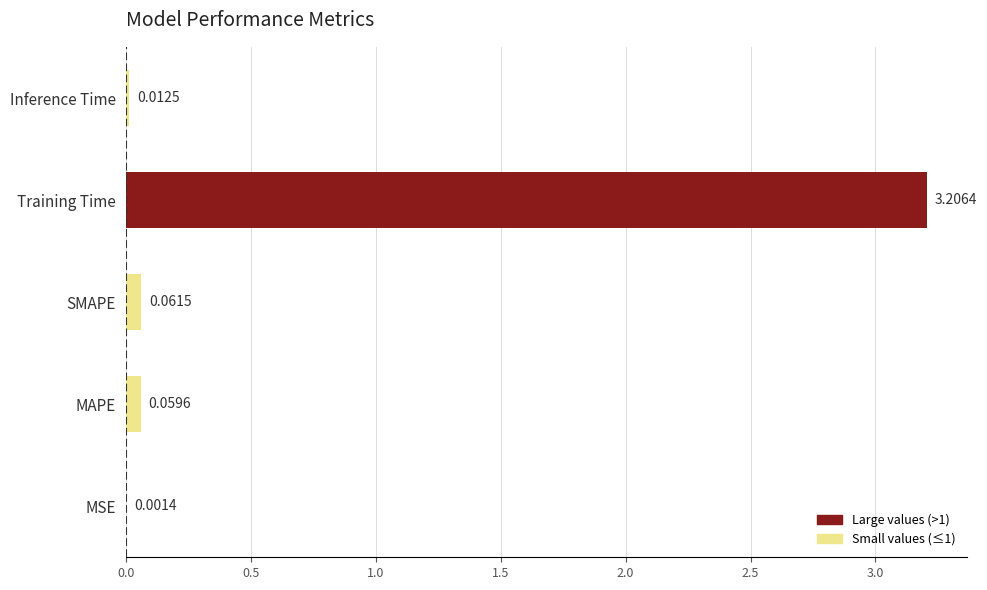

At which category does the chart reach its peak across all series?

Training Time